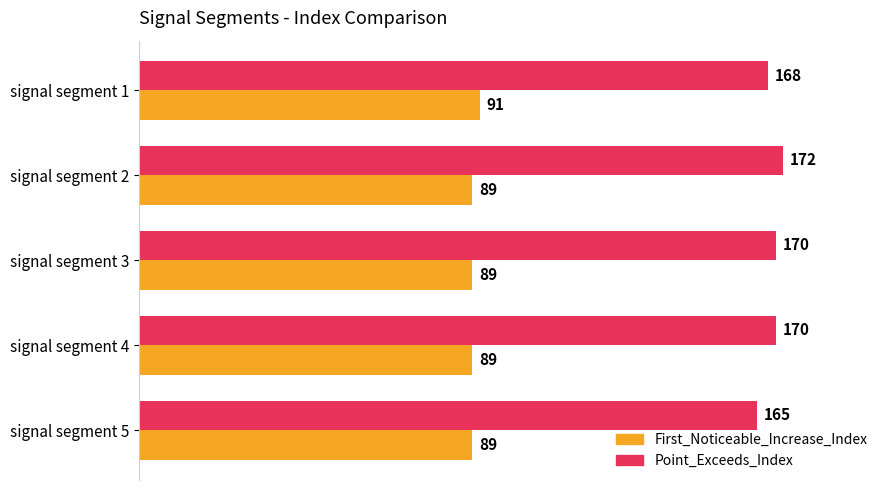

Which series has the largest total across all categories?

Point_Exceeds_Index